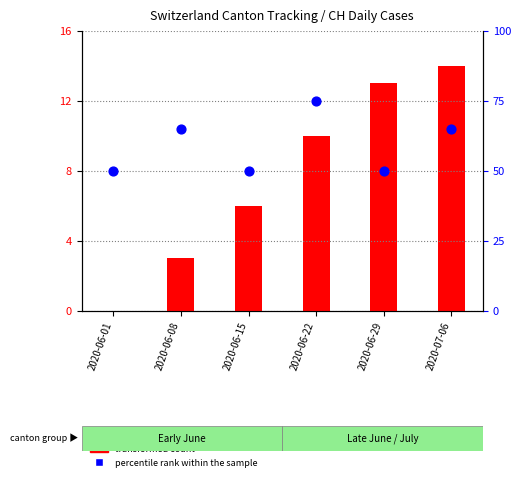

At which category is the sum across all series the highest?

2020-06-22